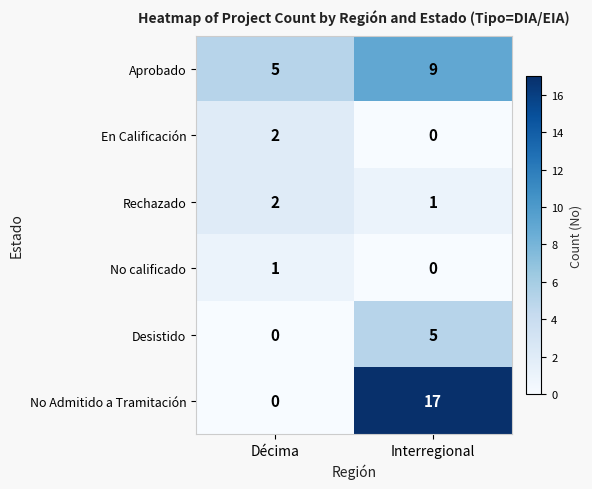

What is the sum of the No Admitido a Tramitación values at Décima and Interregional?

17